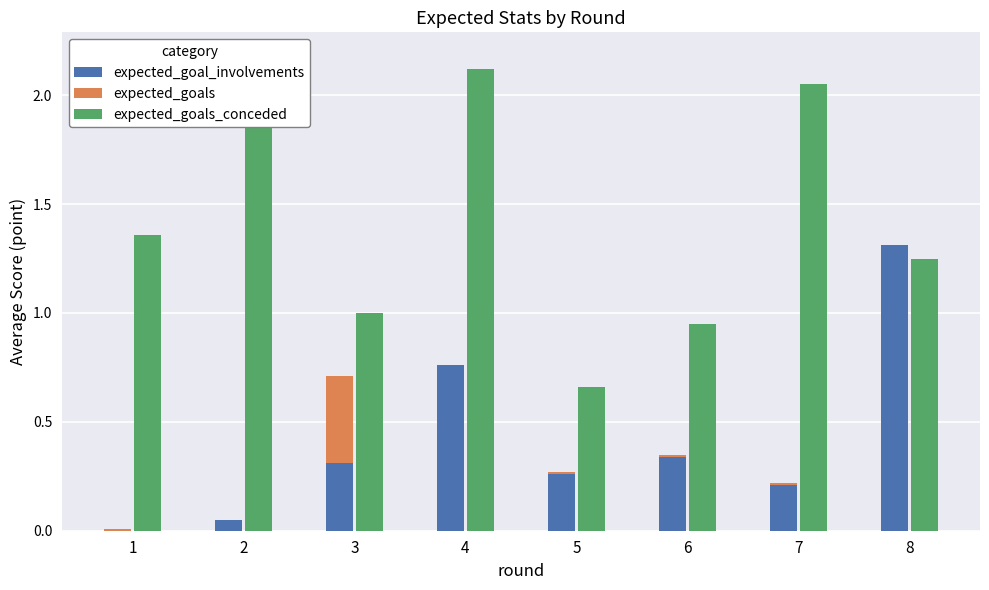

How many groups of bars are there?

8